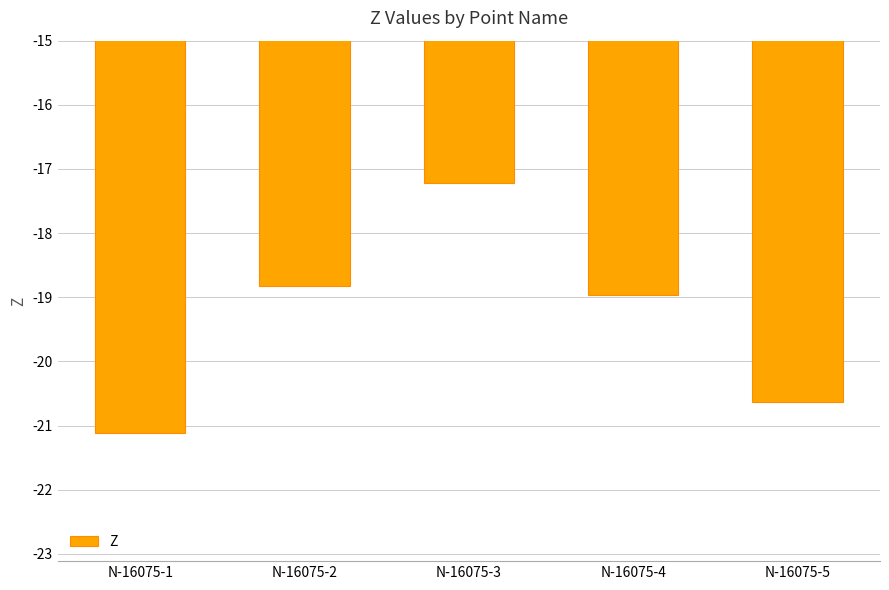

True or false: the data shows -10.1 at N-16075-2.

False